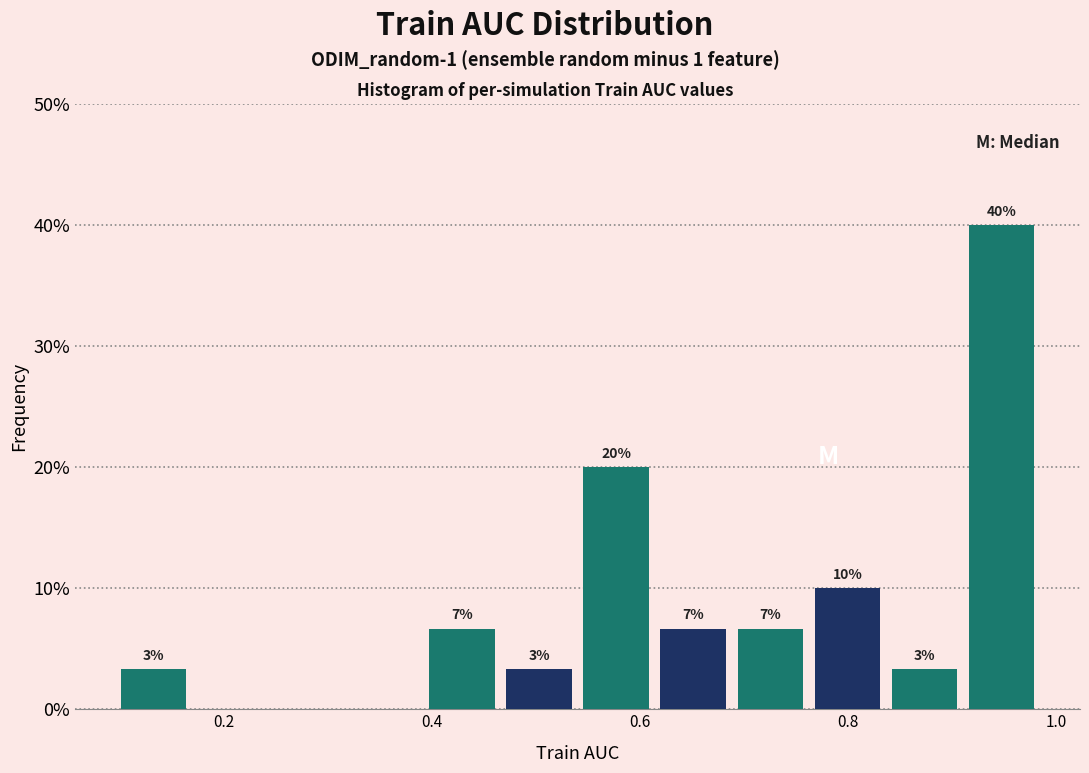

Read against the x-axis, roughly where is the centre of the tallest bar?

0.94